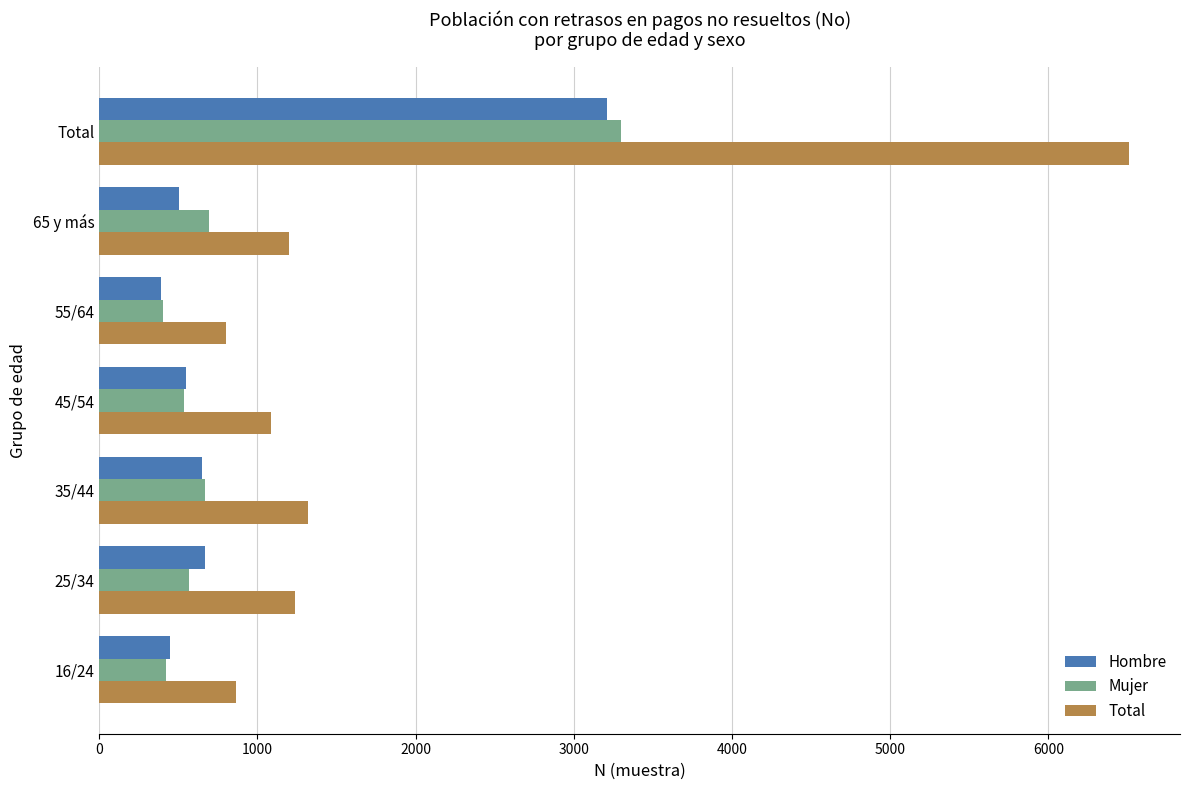

What is the lowest value of the Total series?

799